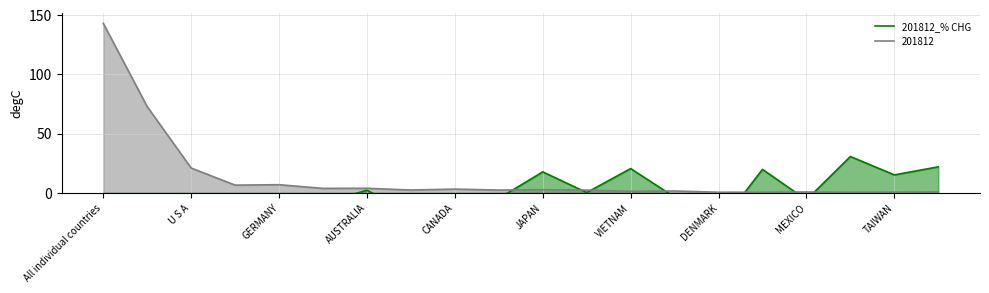

True or false: 201812 has a value of 3.2 at CANADA.

True